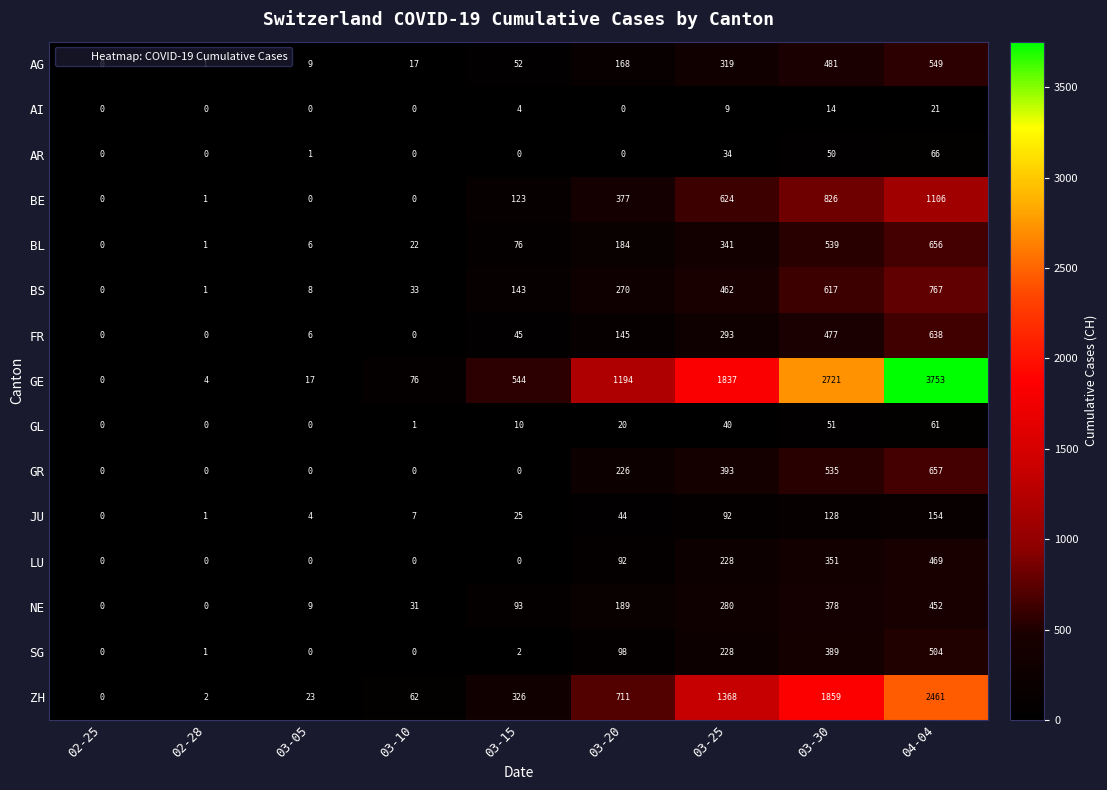

List the series in order of their peak value, lowest first.

AI, GL, AR, JU, NE, LU, SG, AG, FR, BL, GR, BS, BE, ZH, GE